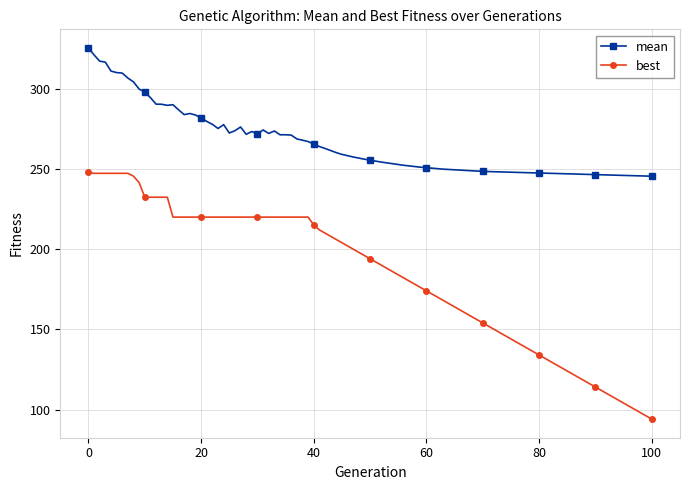

What is the value of the best point at the 2nd from the left?

247.3